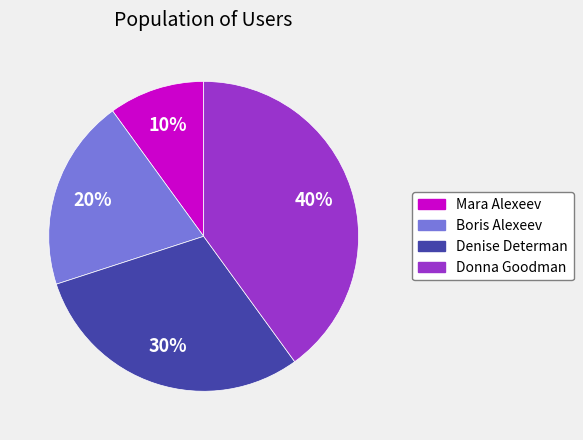

How many slices are in this pie chart?

4